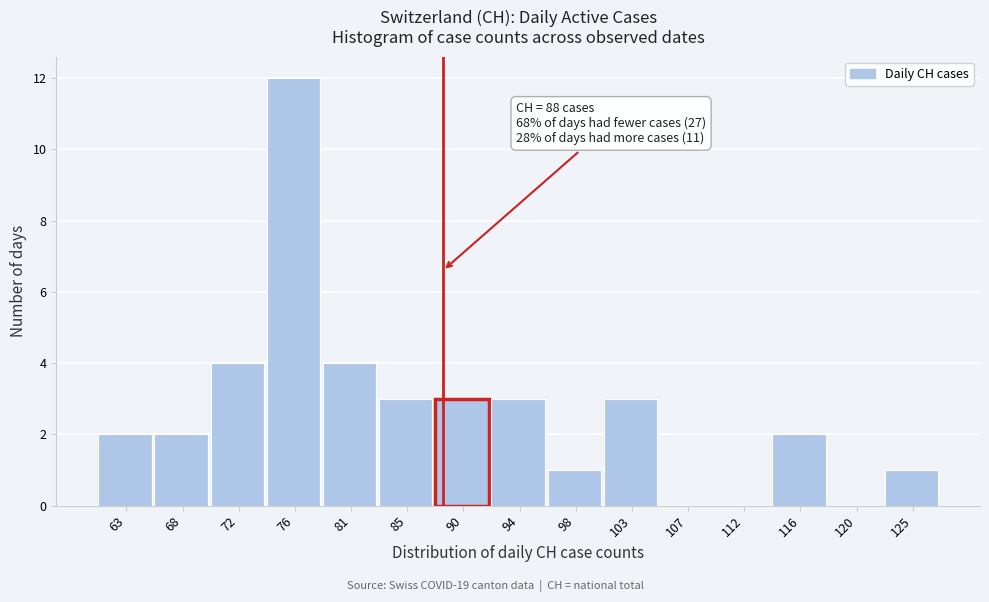

Over which range of the x-axis is the bar tallest?

74.2 to 78.6